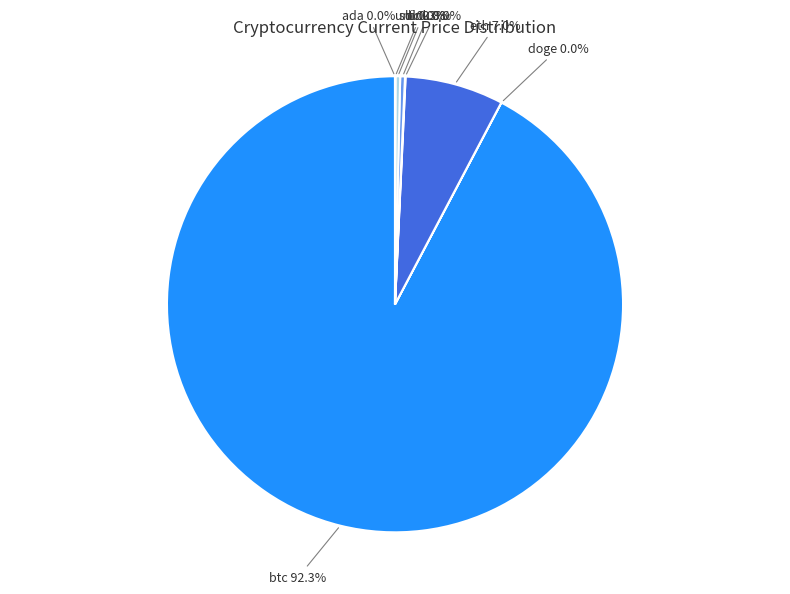

To the nearest percent, what is the difference between the largest and smallest slice percentages?

92%